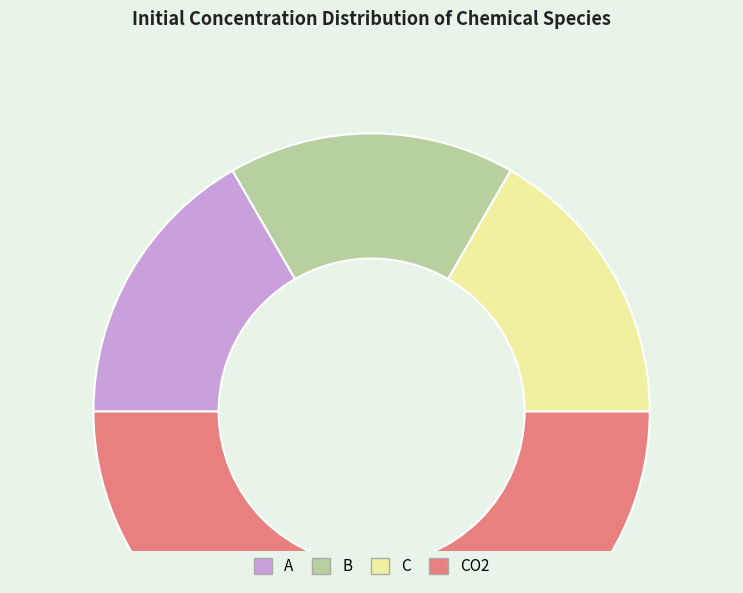

Count the number of slices in the pie.

4